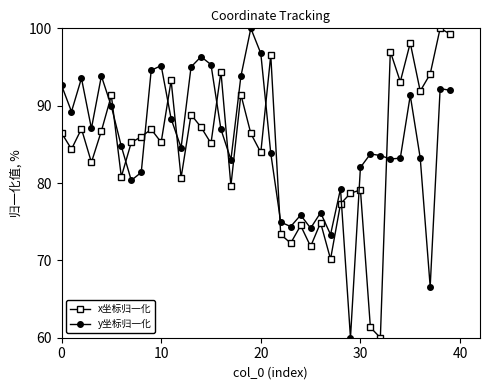

What is the highest value of the x坐标归一化 series?

100.0